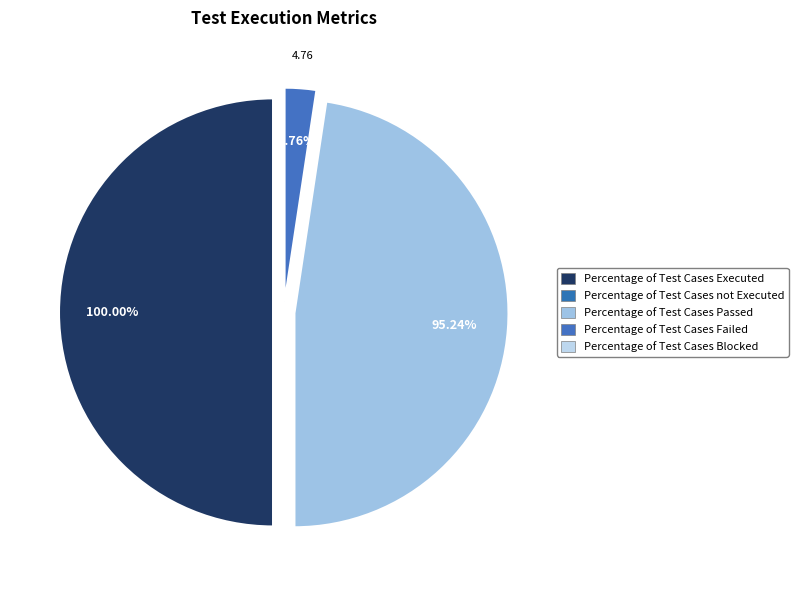

Is Percentage of Test Cases Failed the majority of the pie?

No